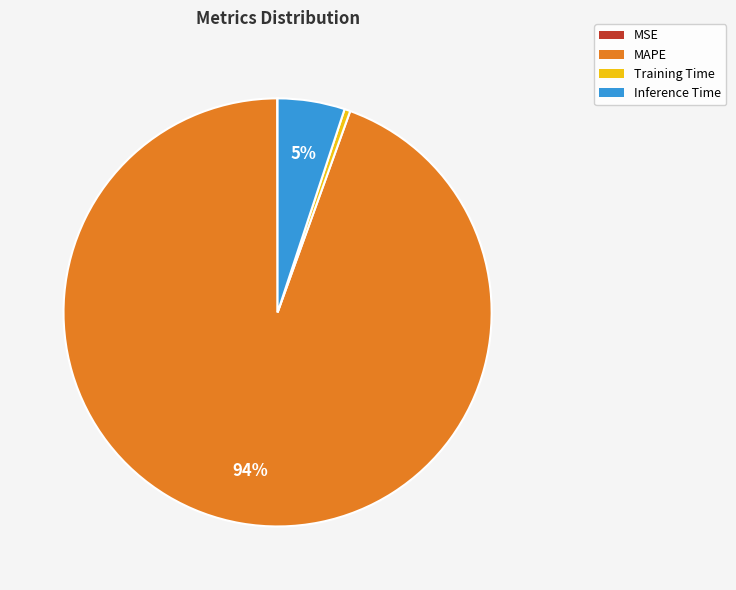

Do MAPE and Inference Time together represent more than half of the pie?

Yes